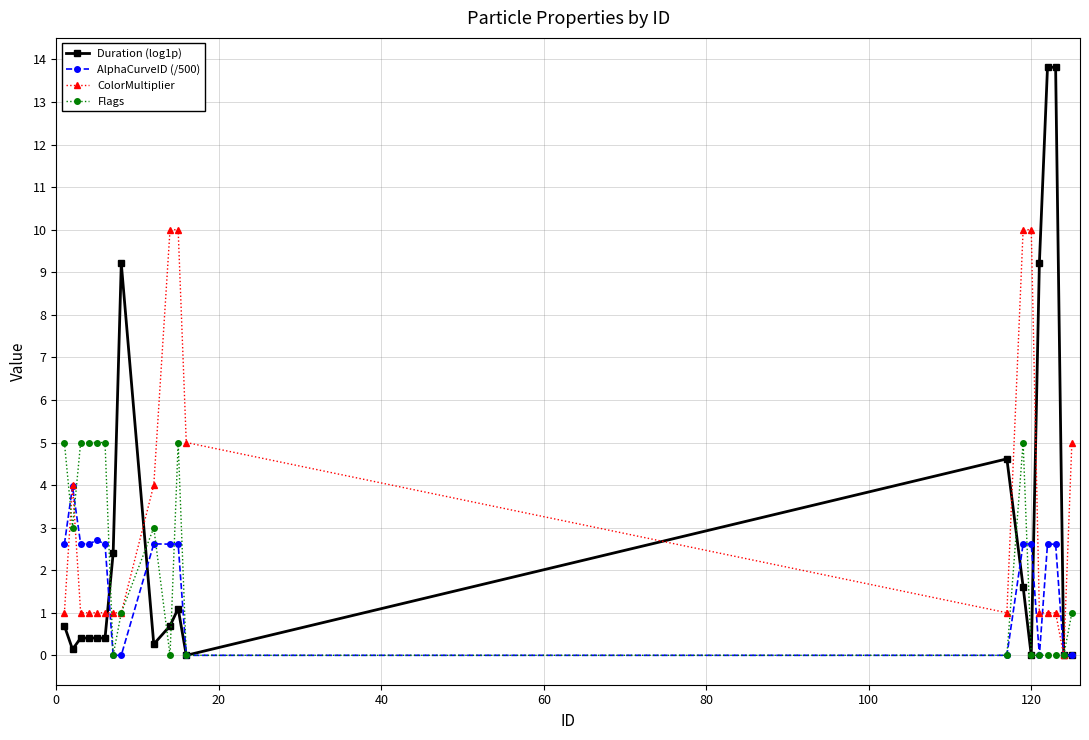

What is the maximum value for ColorMultiplier?

10.0